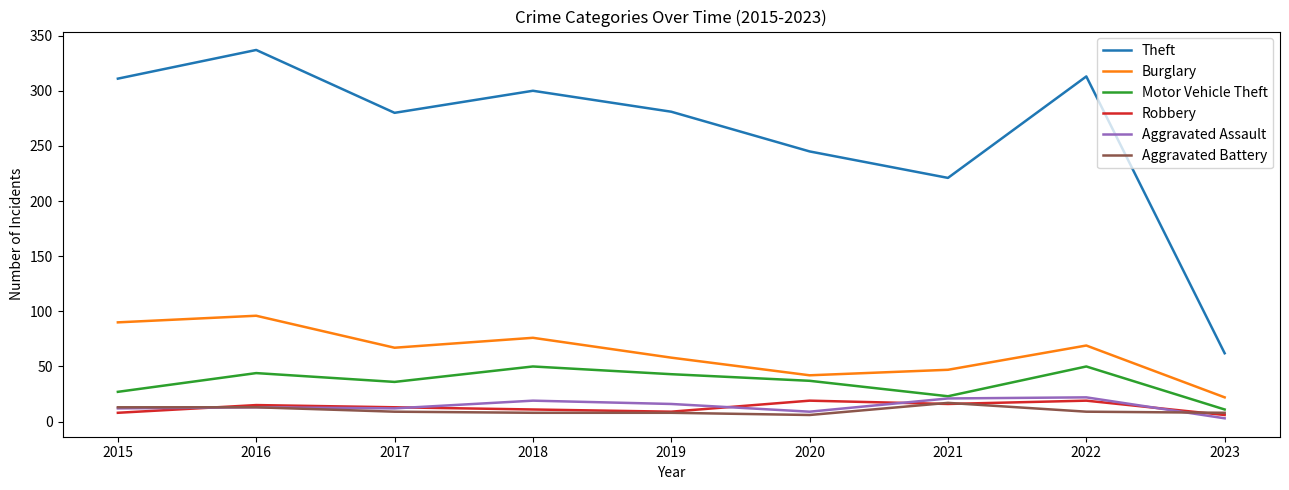

What is the total value across all series at 2017?

417